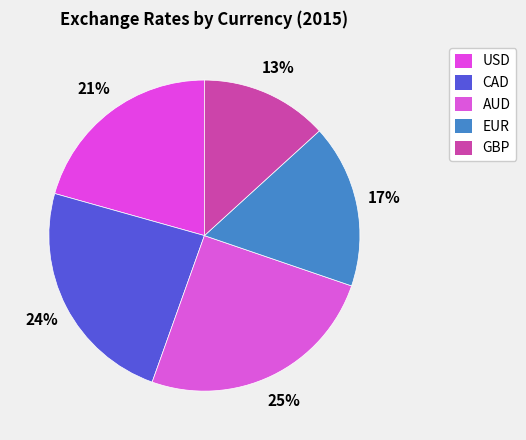

How many segments does this pie chart have?

5